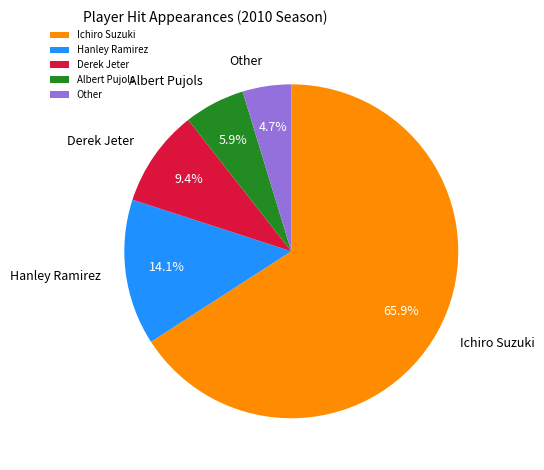

What is the total percentage of Hanley Ramirez and Albert Pujols?

20.0%